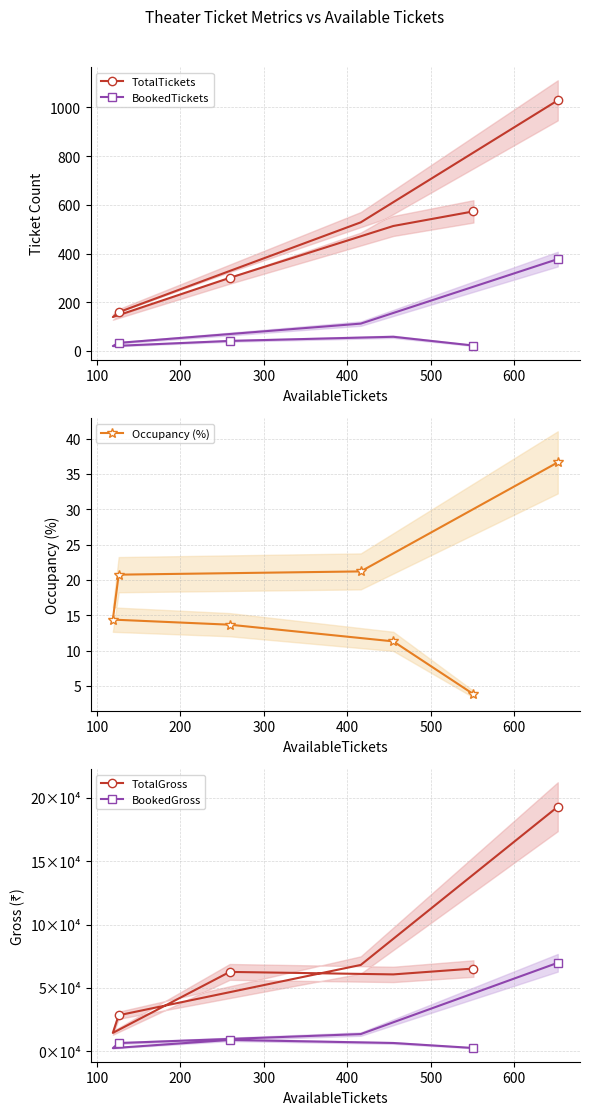

What is the highest value of the Occupancy (%) series?

36.6